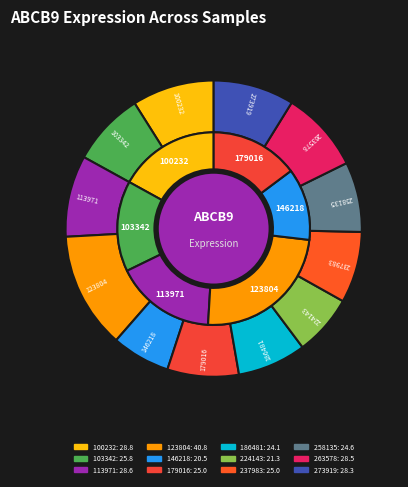

How many segments does this pie chart have?

12